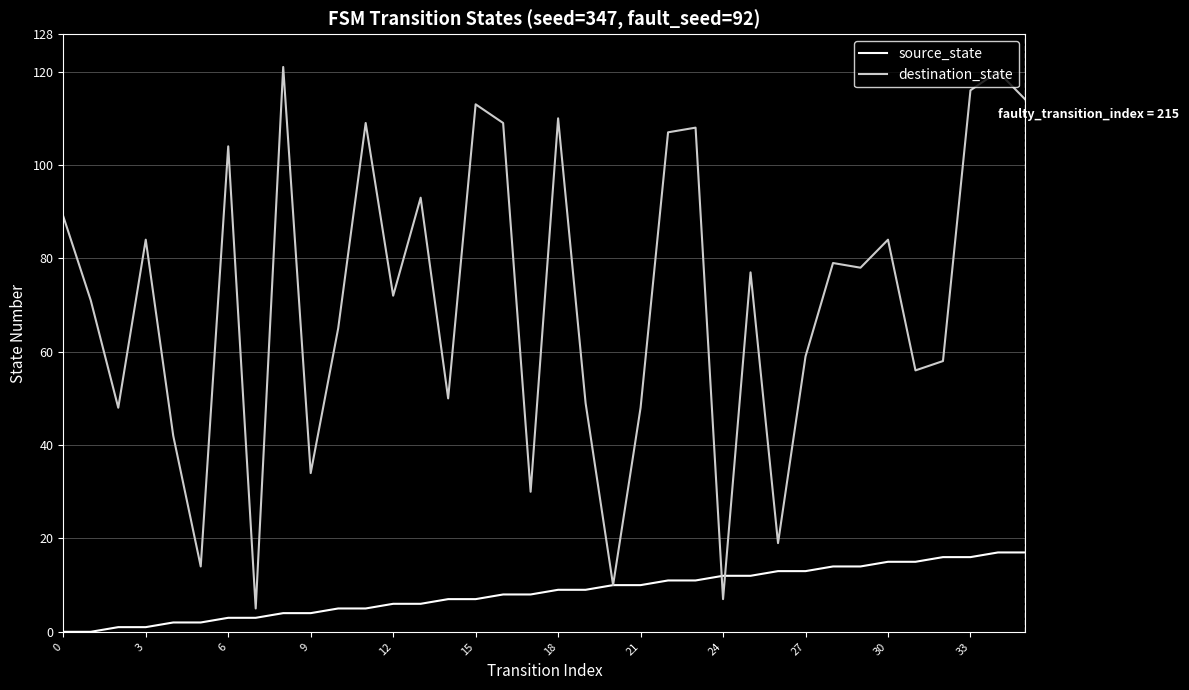

How many categories are shown in the chart?

36